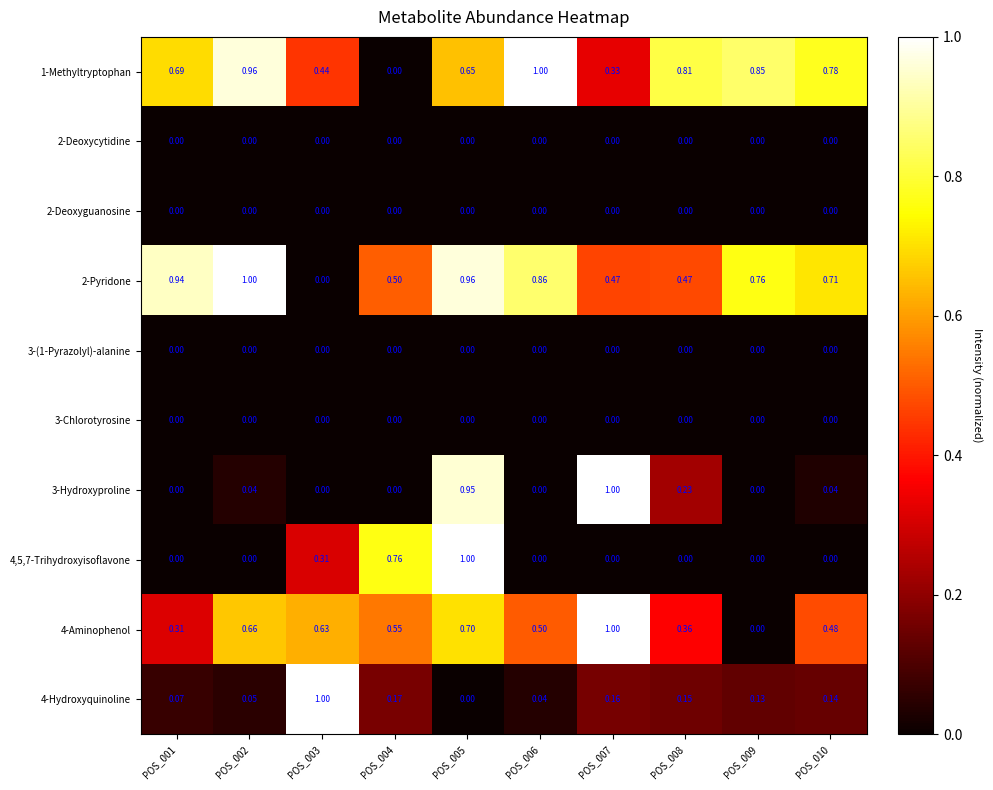

How many values in the 3-Hydroxyproline series exceed 0?

5